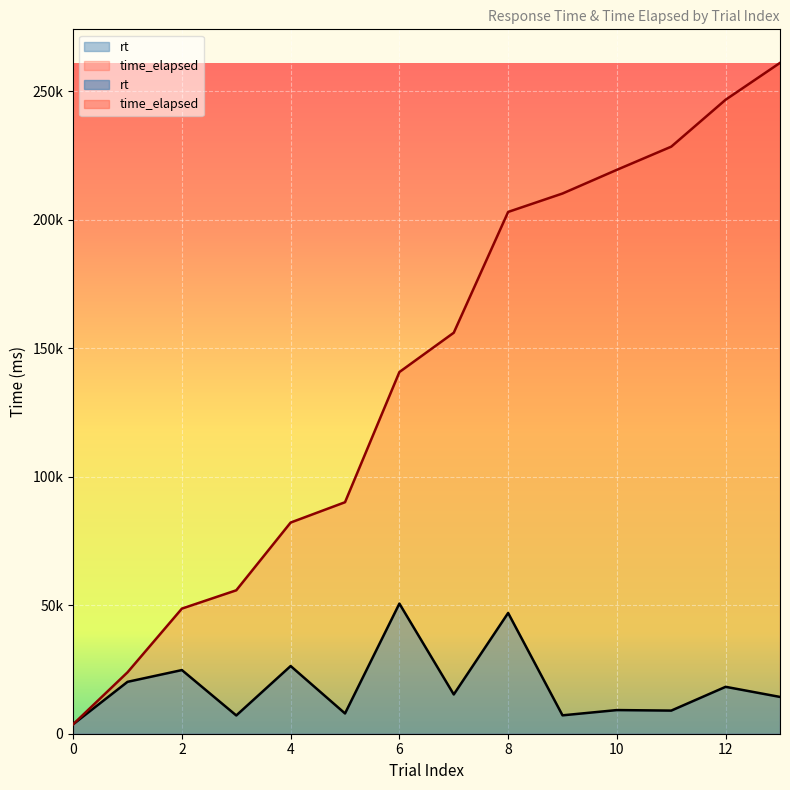

Rank the series at 5 from lowest to highest value.

rt, time_elapsed